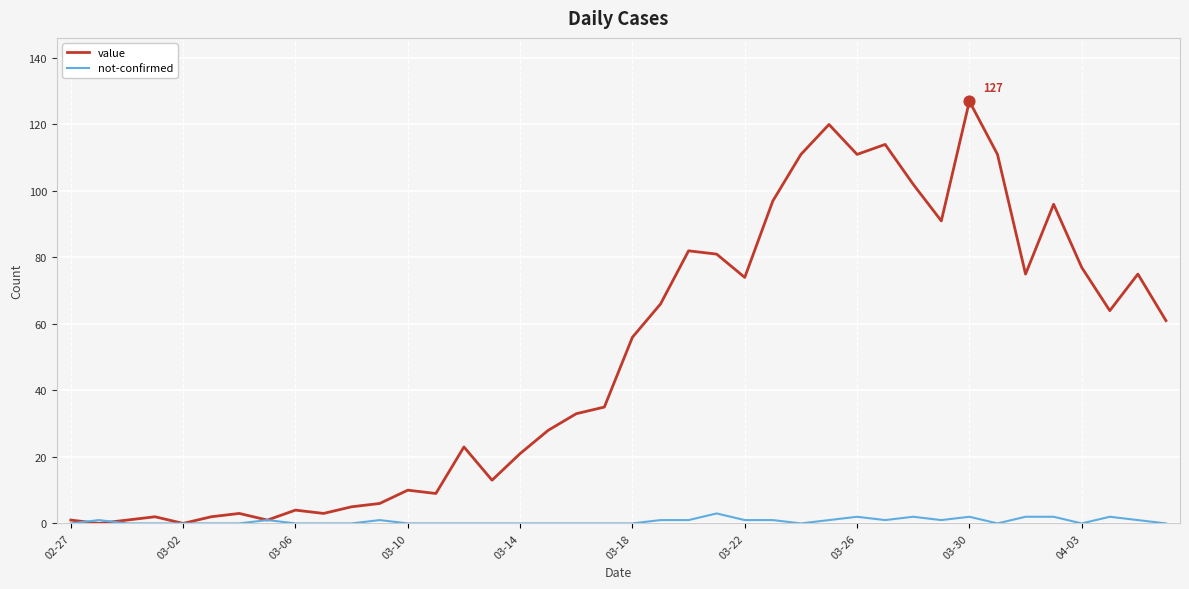

List the series in order of their overall mean, highest first.

value, not-confirmed